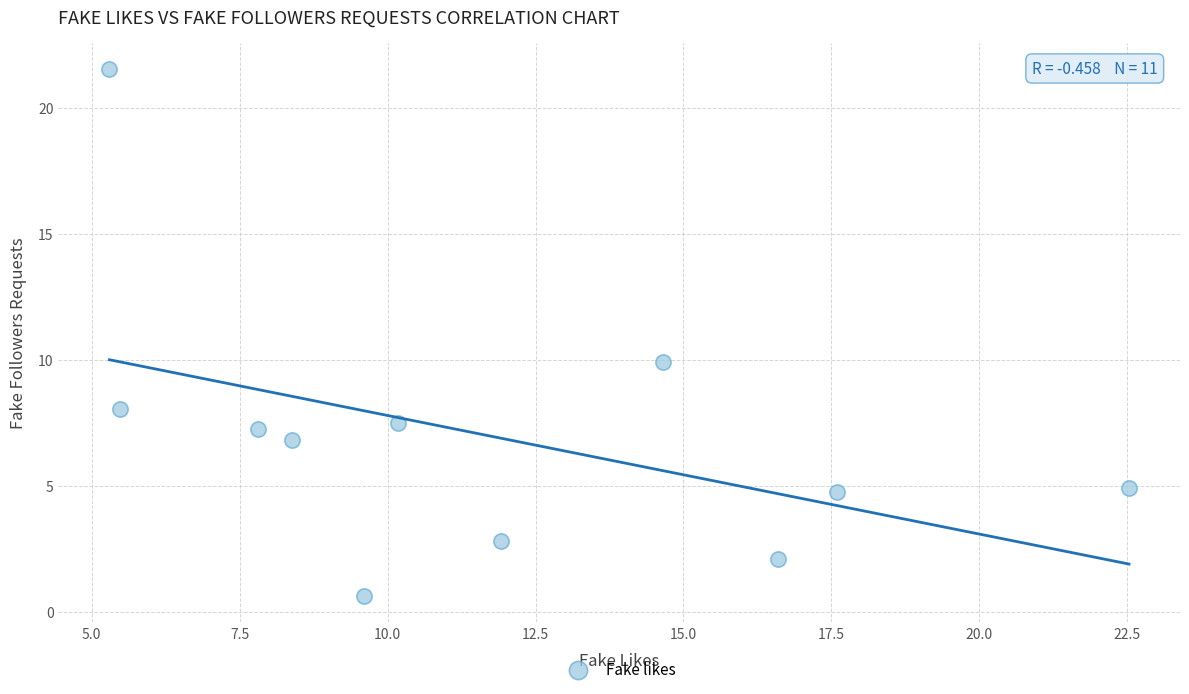

What is the range of Y values (max minus min)?

20.9